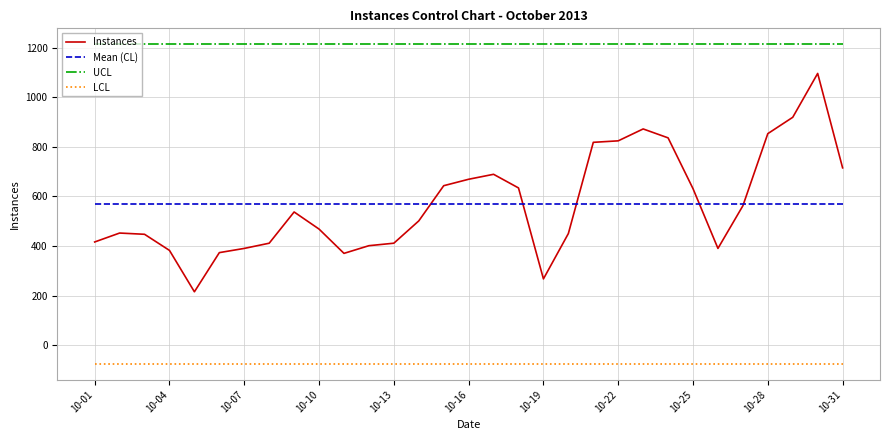

What is the maximum value shown in the chart?

1213.5